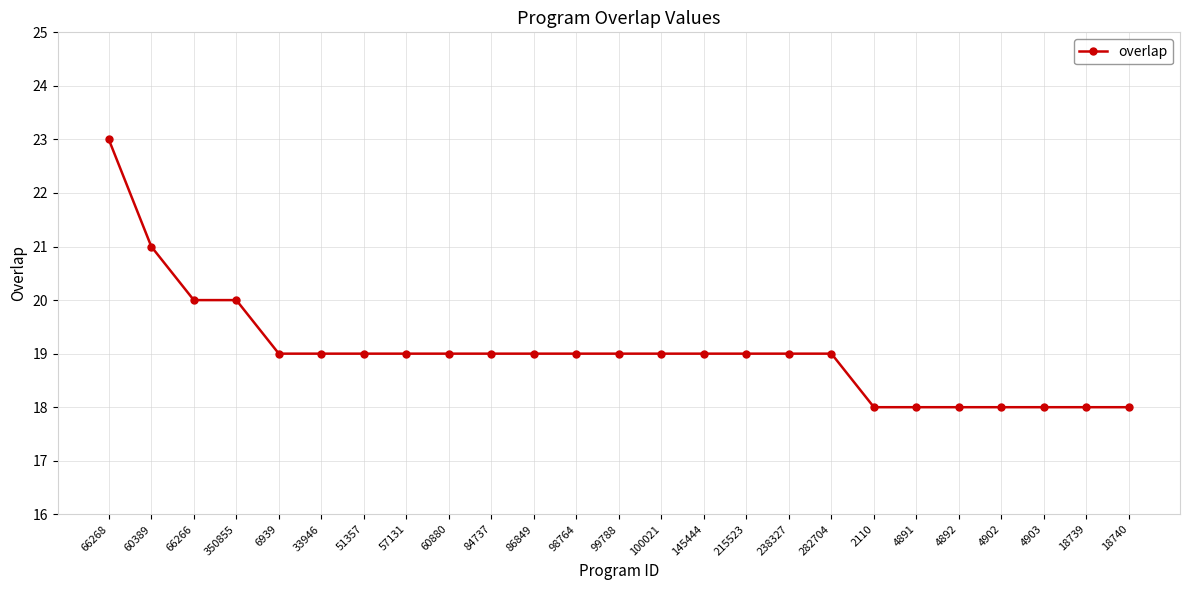

What is the smallest value displayed?

18